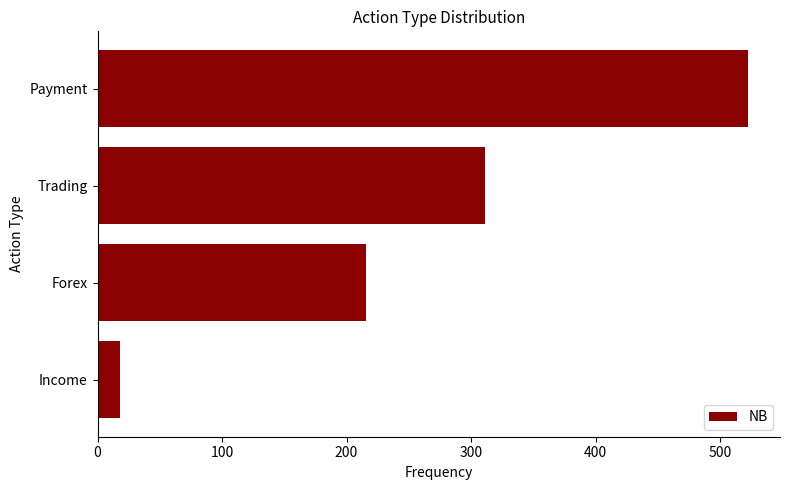

Between Income and Forex, which is larger?

Forex